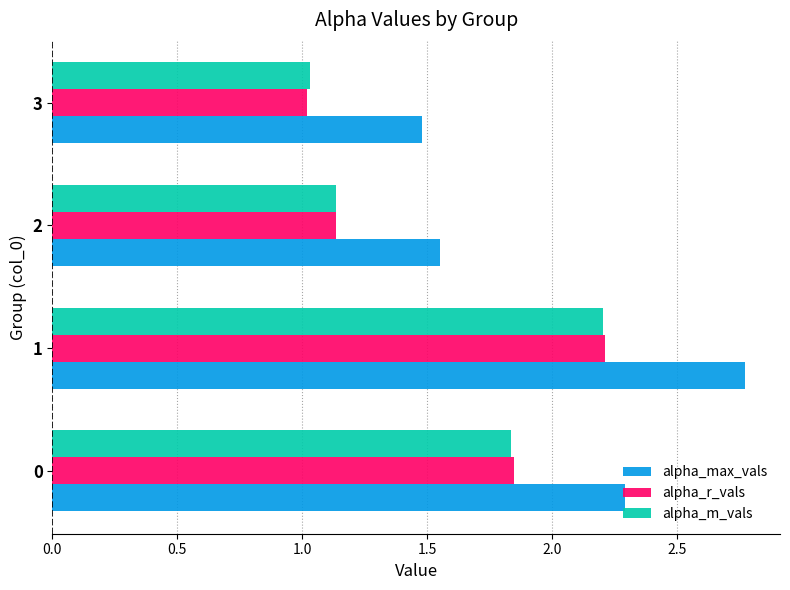

Which series has the largest total across all categories?

alpha_max_vals